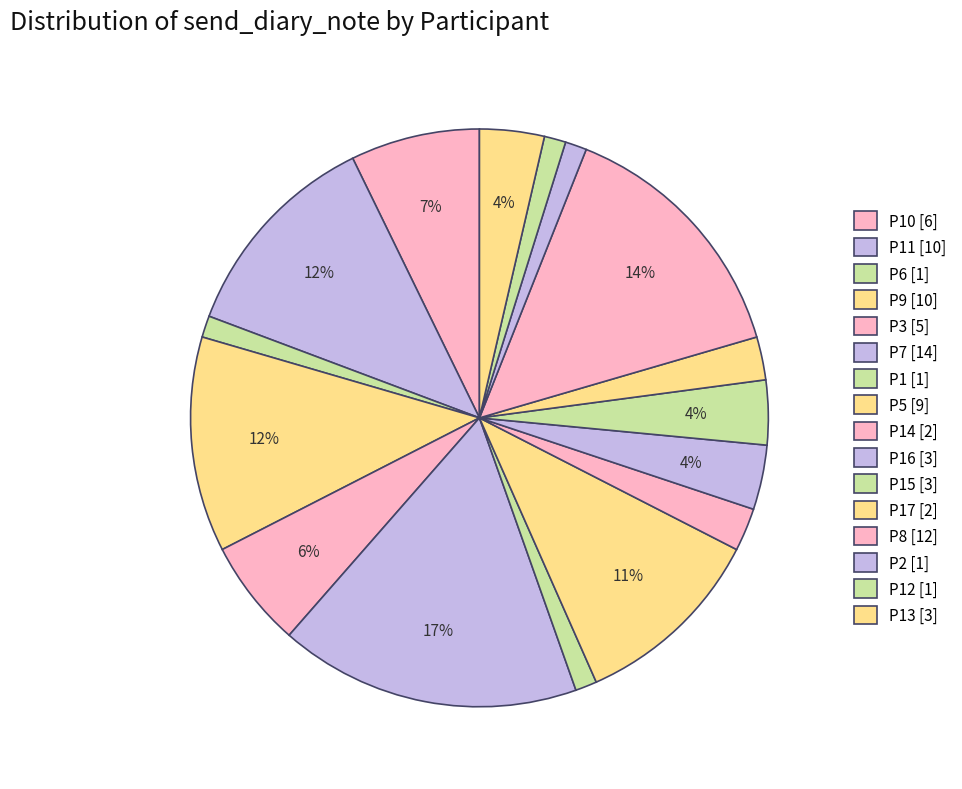

Is there a majority slice in this chart?

No